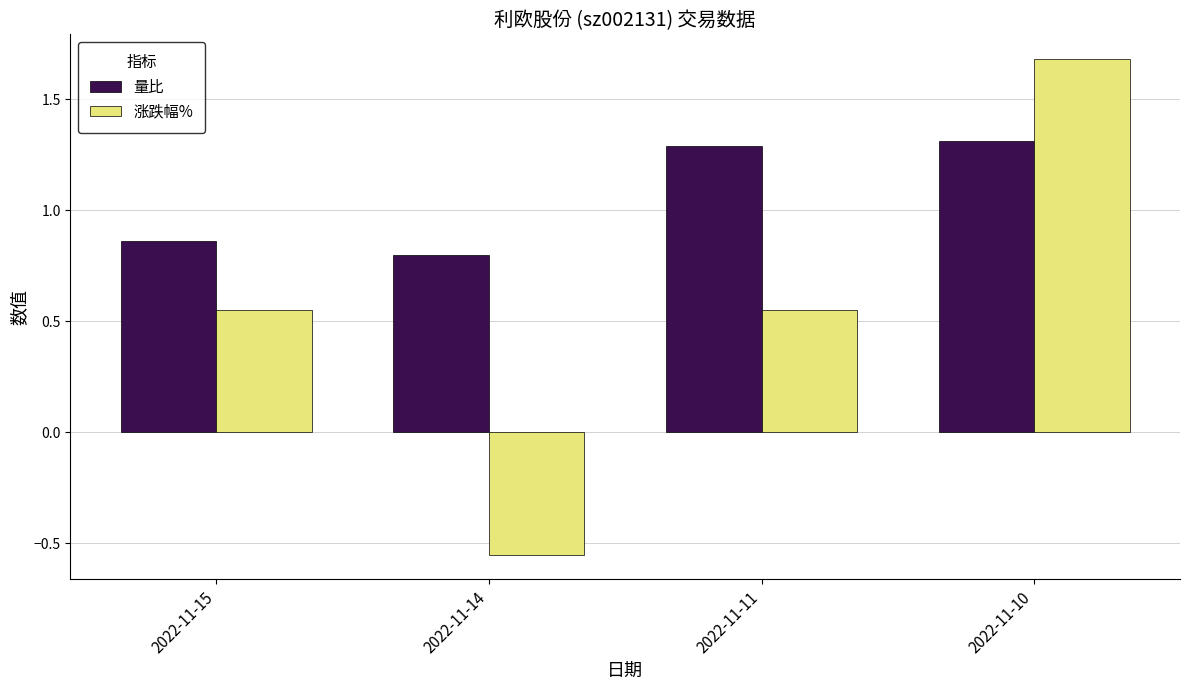

The value of 涨跌幅% at 2022-11-14 is -1.0. True or false?

False